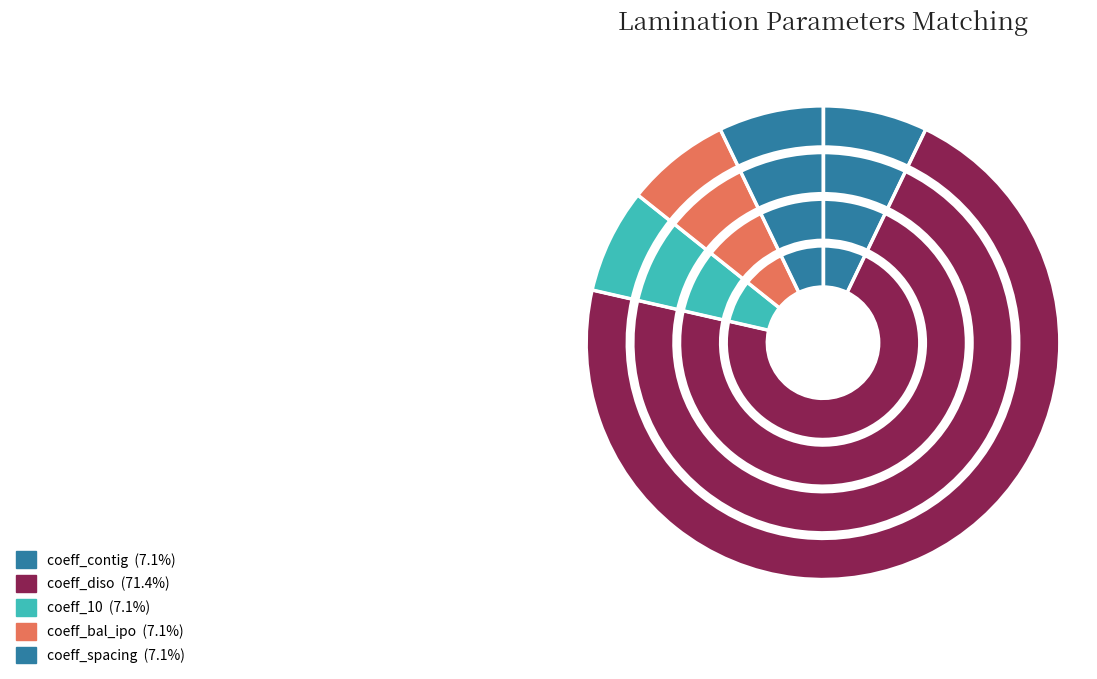

Count the number of slices in the pie.

5